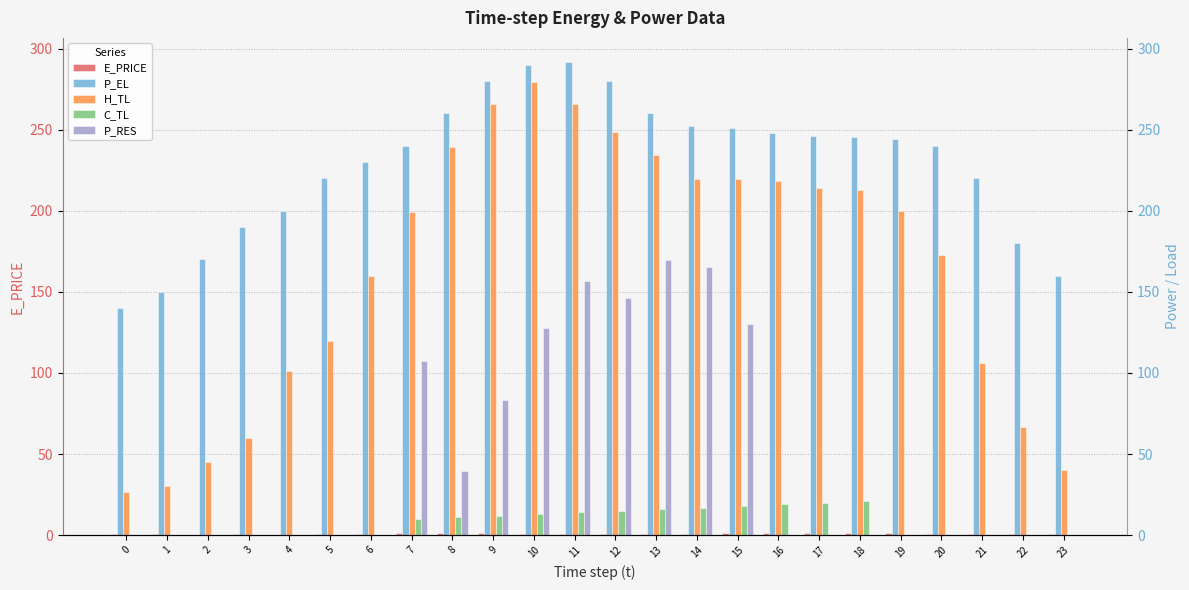

Where does the H_TL series first go above 199?

7